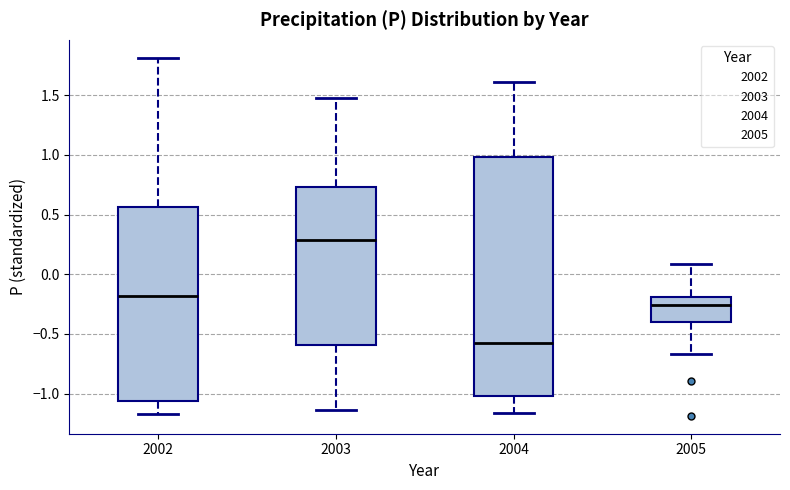

Comparing the boxes themselves (not the whiskers), which one is the tallest?

2004